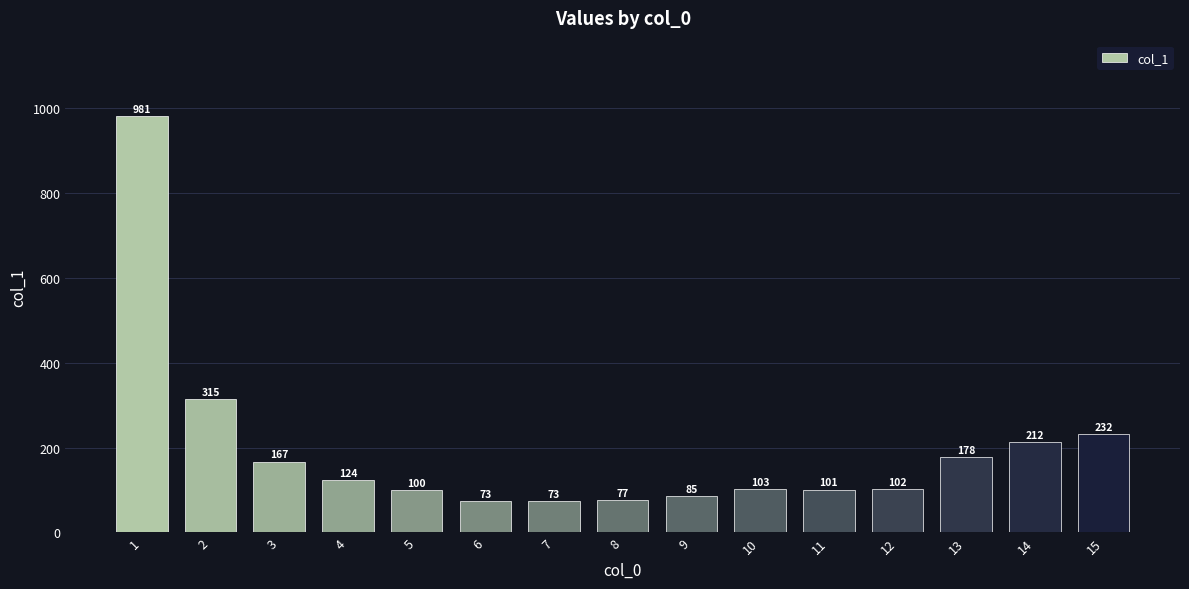

Does the chart contain stacked bars?

No